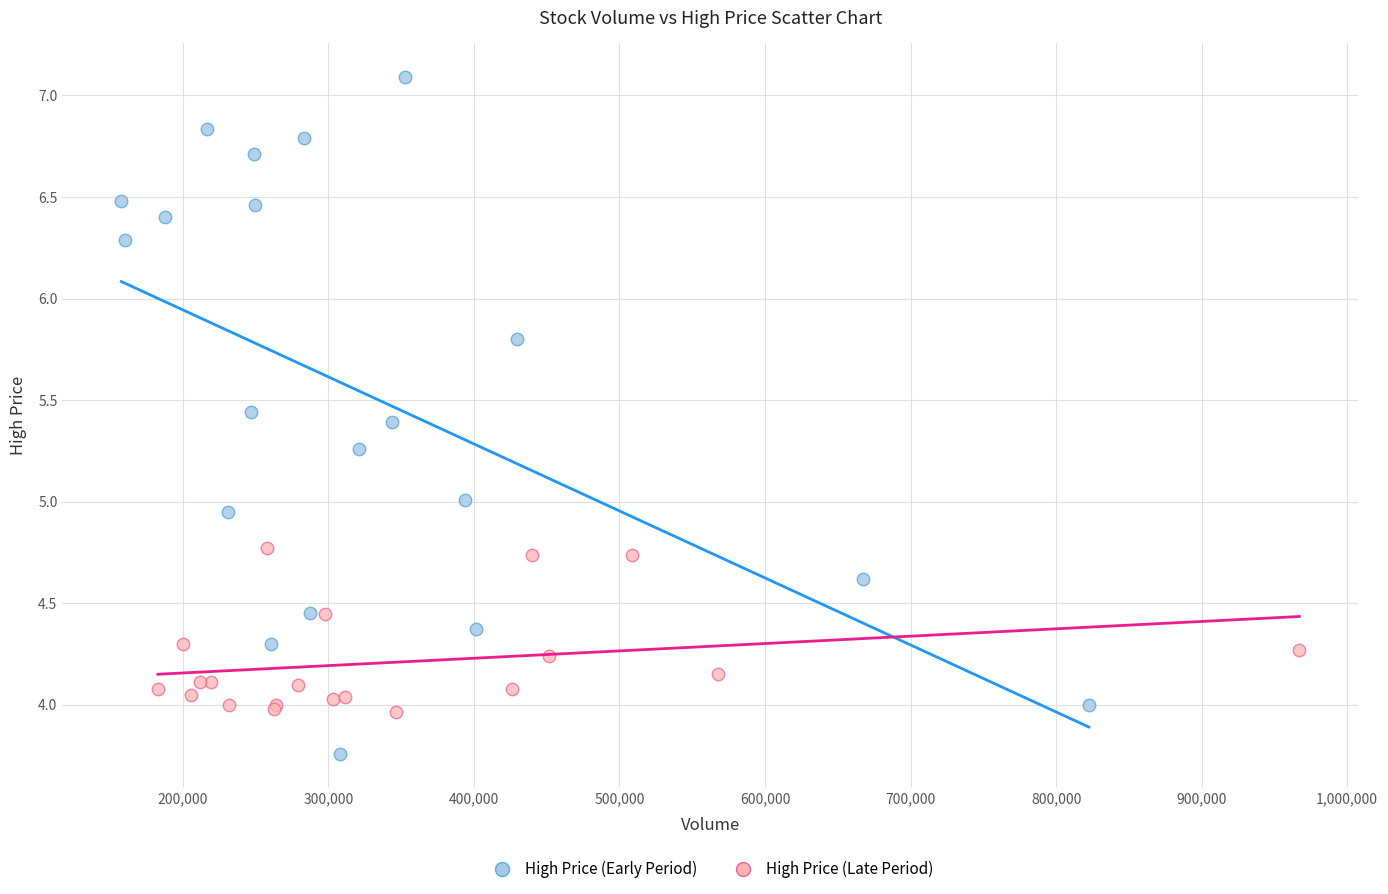

Which series contains the highest Y value?

High Price (Early Period)